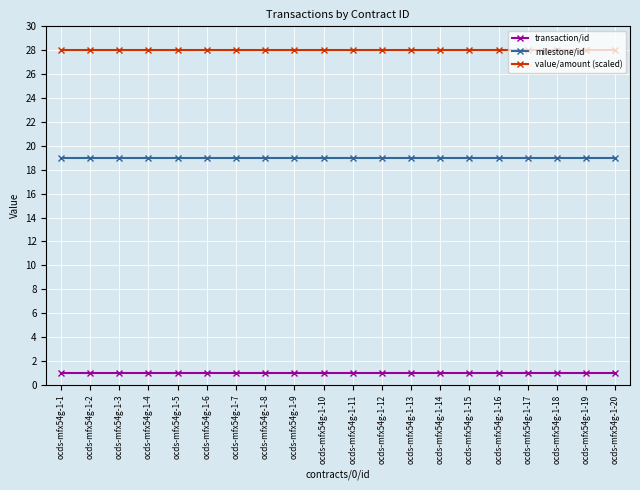

What is the difference between the highest and lowest values at ocds-mfx54g-1-14?

27